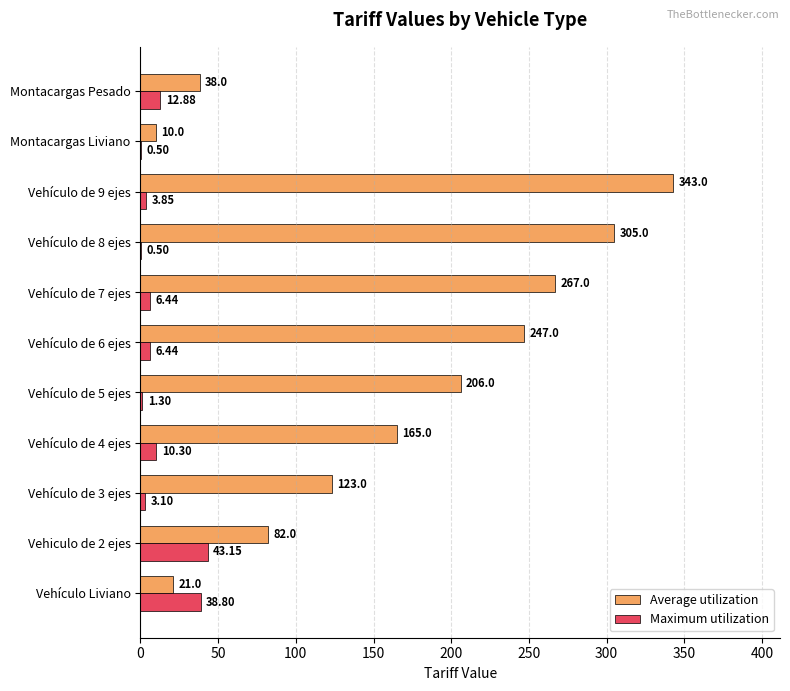

At which category is the sum across all series the highest?

Vehículo de 9 ejes